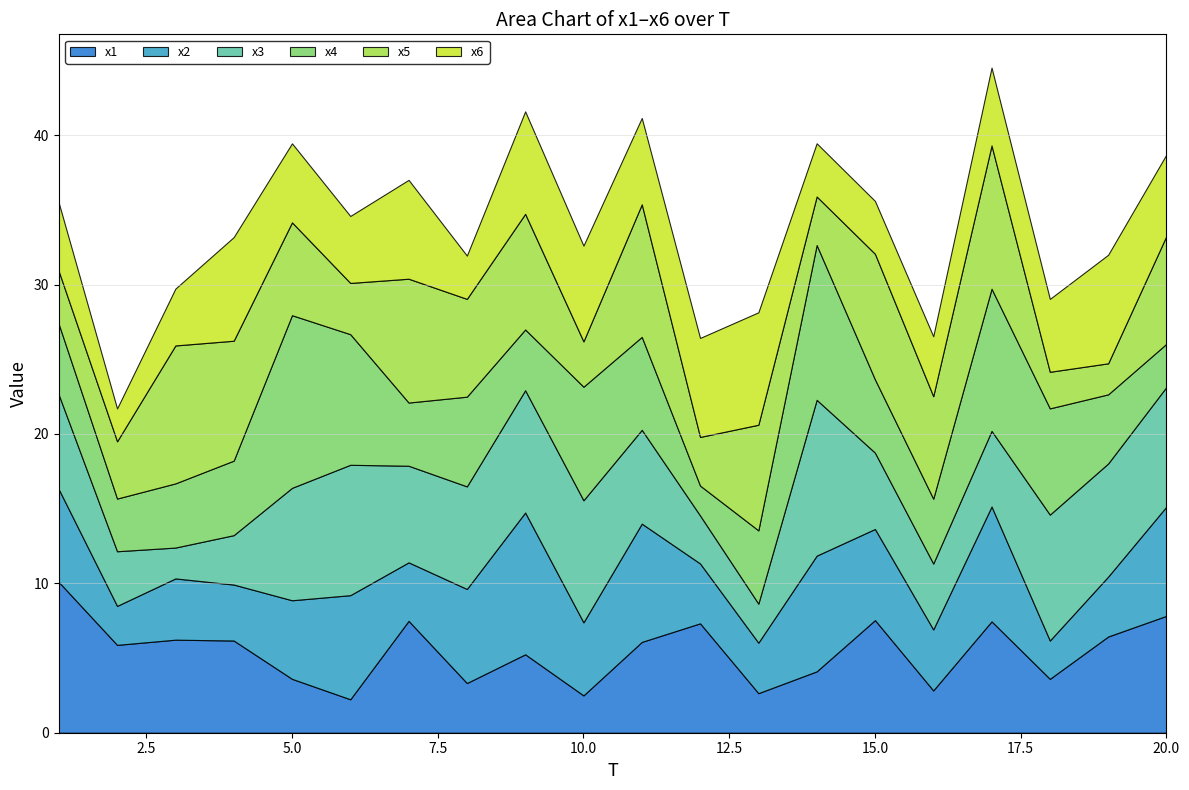

What is the total value across all series at 1?

35.5